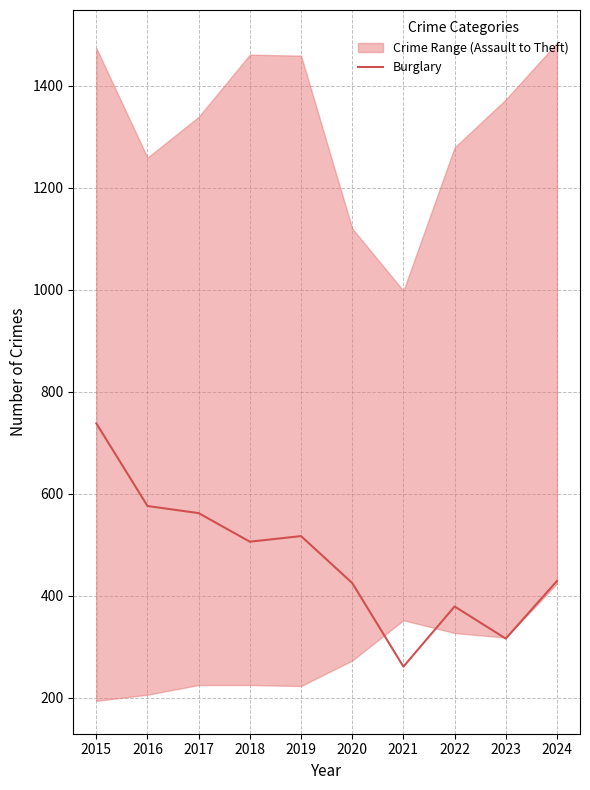

The value at 2022 is 379. True or false?

True